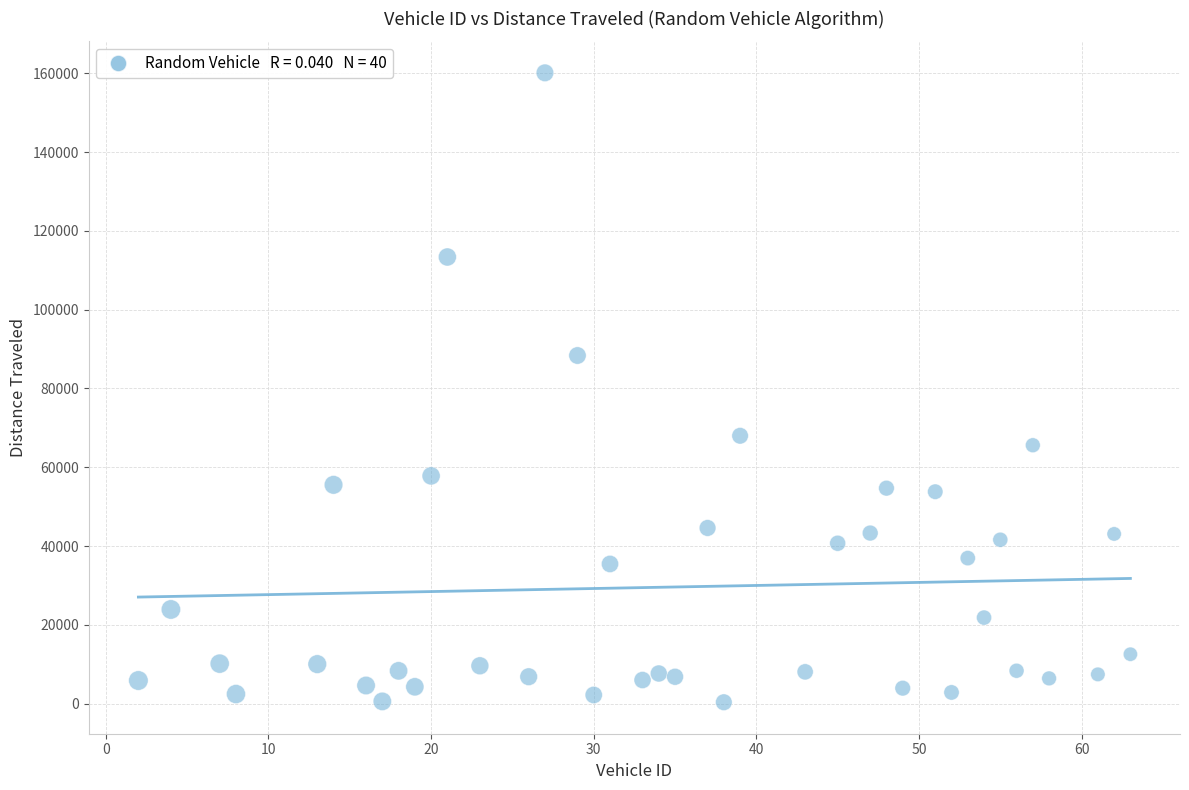

What Y value in the scatter plot is closest to 80233?

88365.2